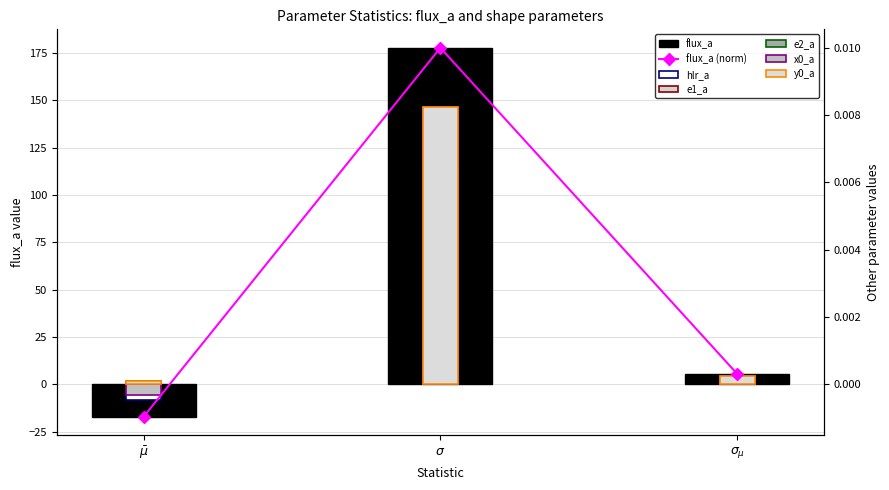

Which series has the largest total across all categories?

flux_a